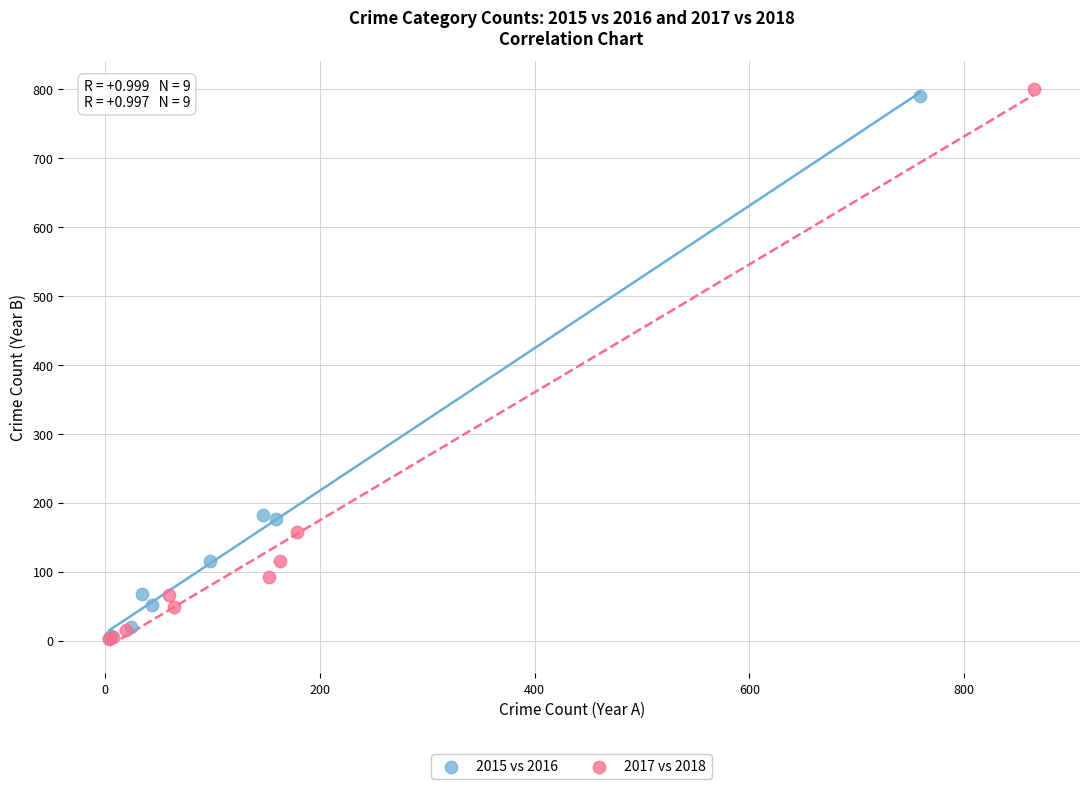

Which series has the widest spread of Y values?

2017 vs 2018